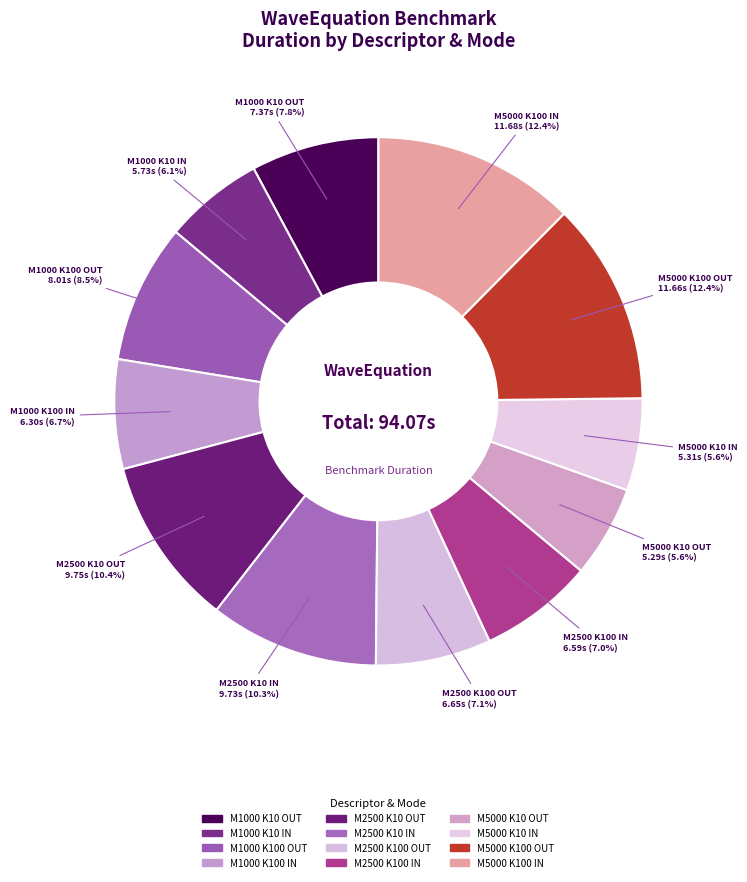

How many slices are in this pie chart?

12